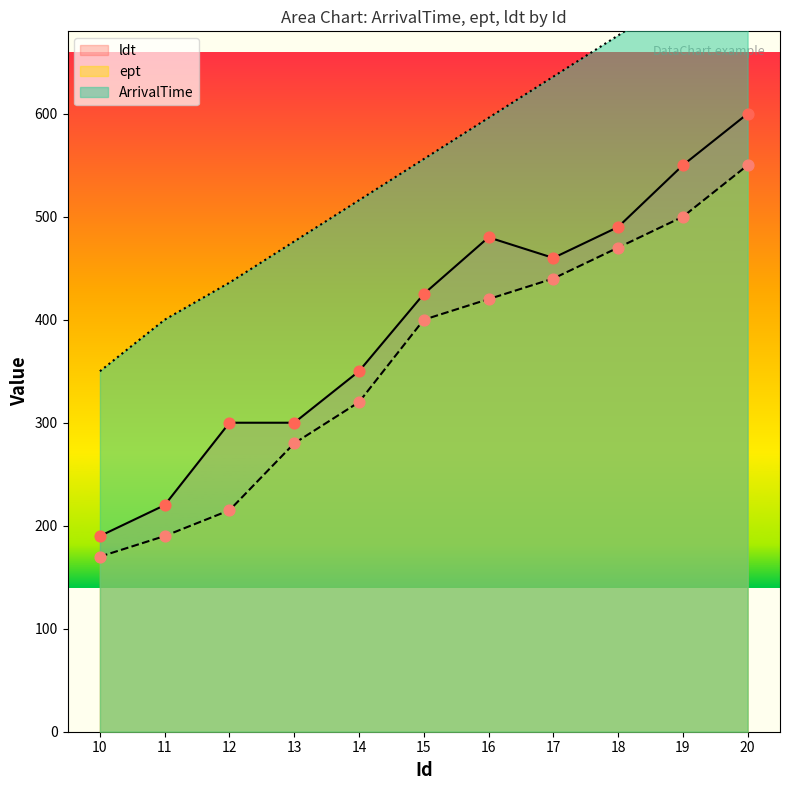

Which series contains the lowest Y value?

ept